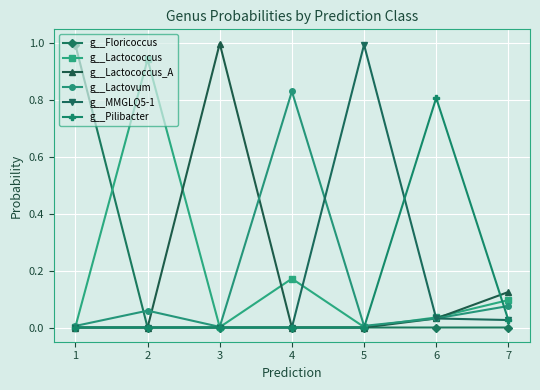

Between 4 and 7, which series saw the biggest shift?

g__Lactovum